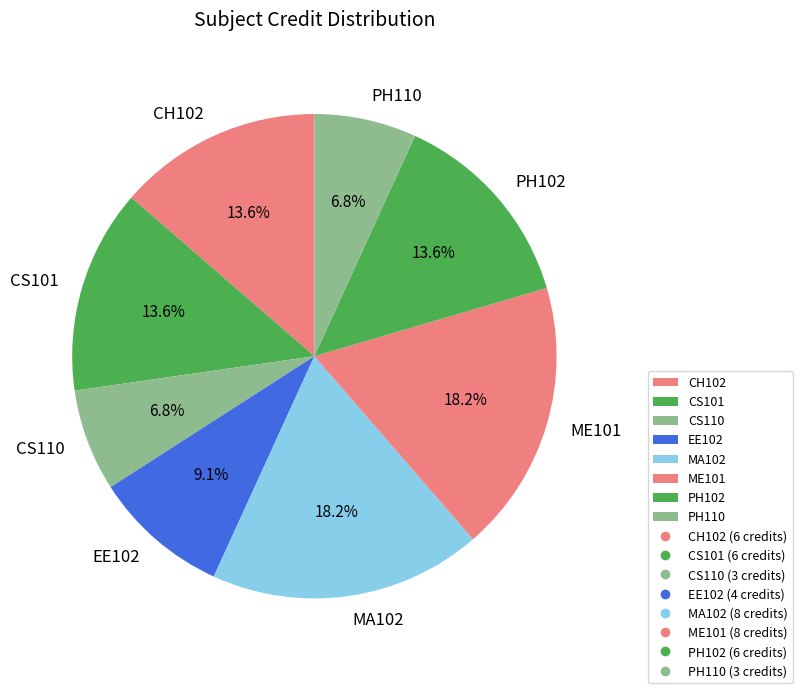

To the nearest percent, what is the difference between the largest and smallest slice percentages?

11%